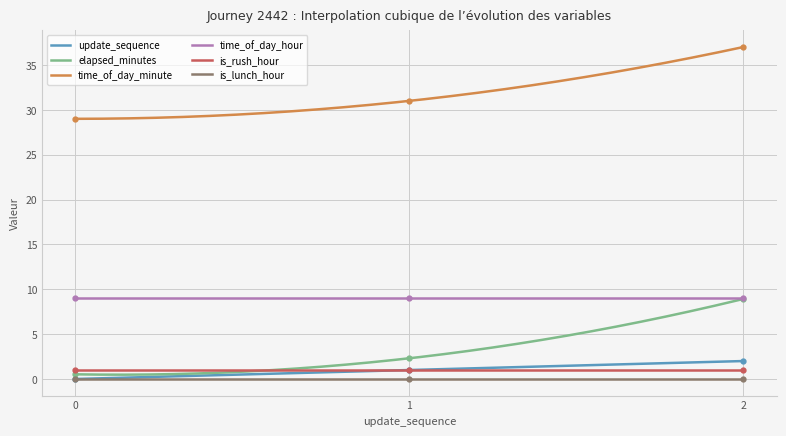

Is this an area chart (filled region under the line)?

No